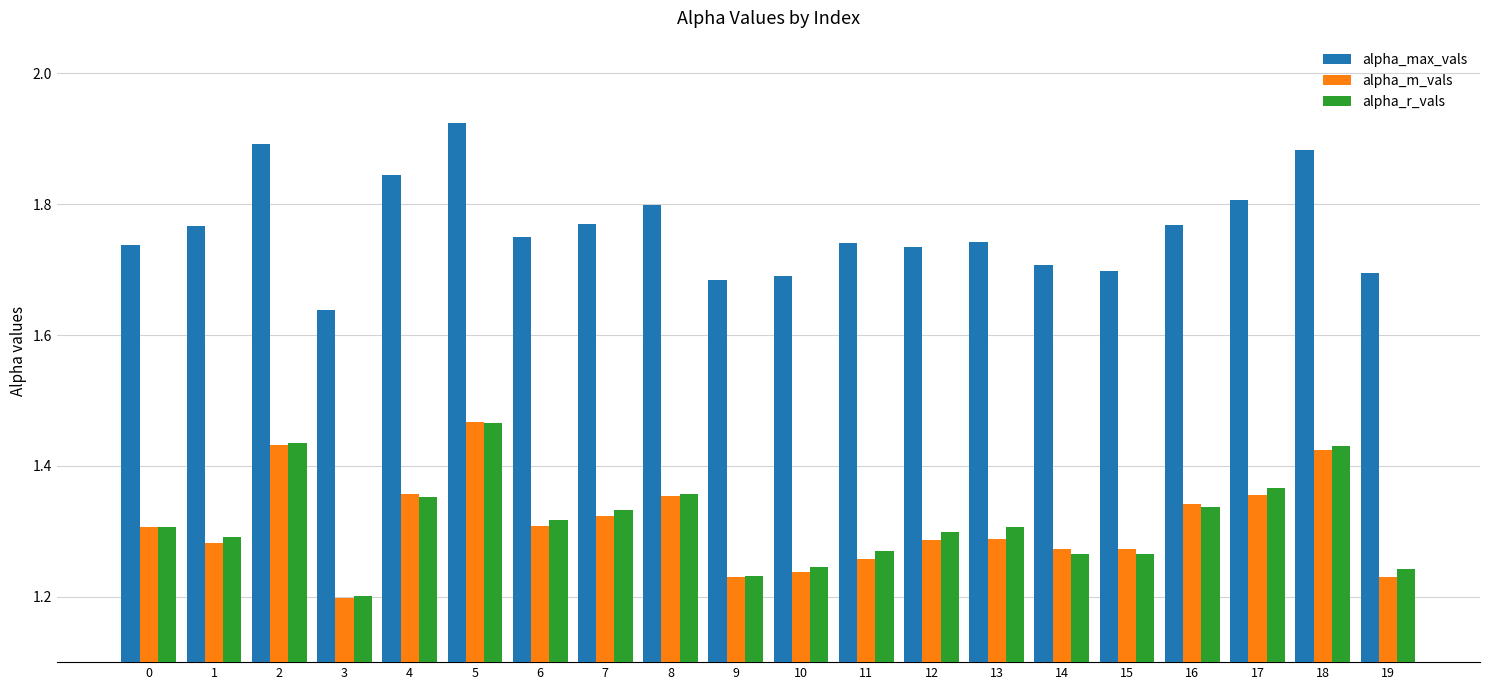

How many alpha_r_vals values are between 1 and 2?

20